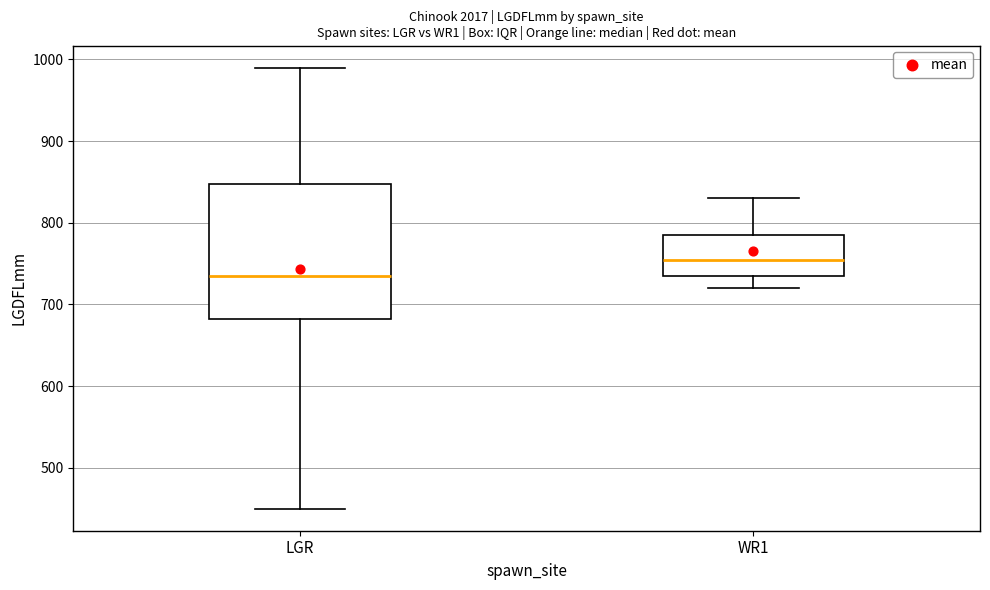

Which box's median line is the lowest?

LGR